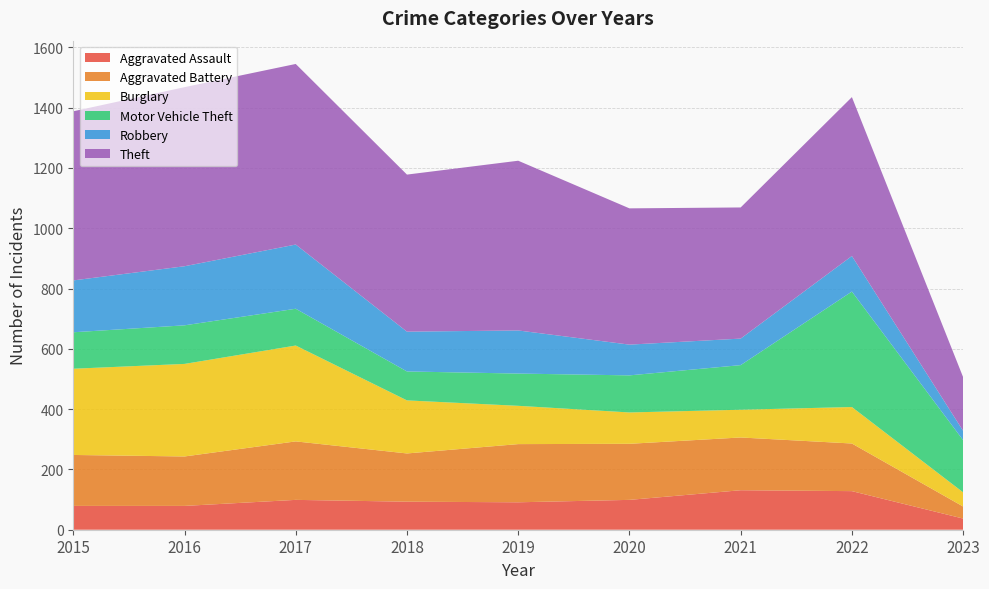

Reading left to right, what are all the values shown in this chart?

Aggravated Assault: 79	79	99	93	91	99	131	128	37
Aggravated Battery: 169	164	194	160	193	186	175	158	40
Burglary: 286	307	318	176	127	104	92	121	47
Motor Vehicle Theft: 121	128	122	96	107	123	148	383	173
Robbery: 172	196	213	132	143	102	88	118	31
Theft: 561	594	599	521	563	452	435	527	178